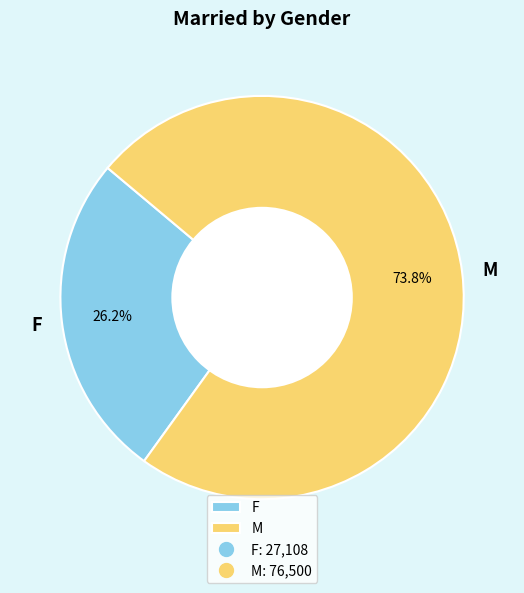

How many segments does this pie chart have?

2